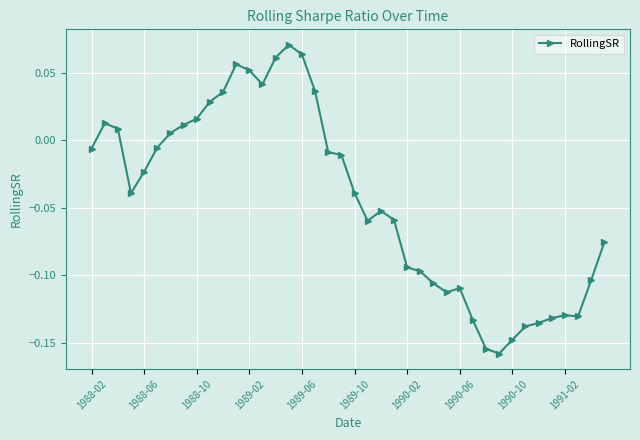

True or false: the data has more than 1 interior local peaks.

True